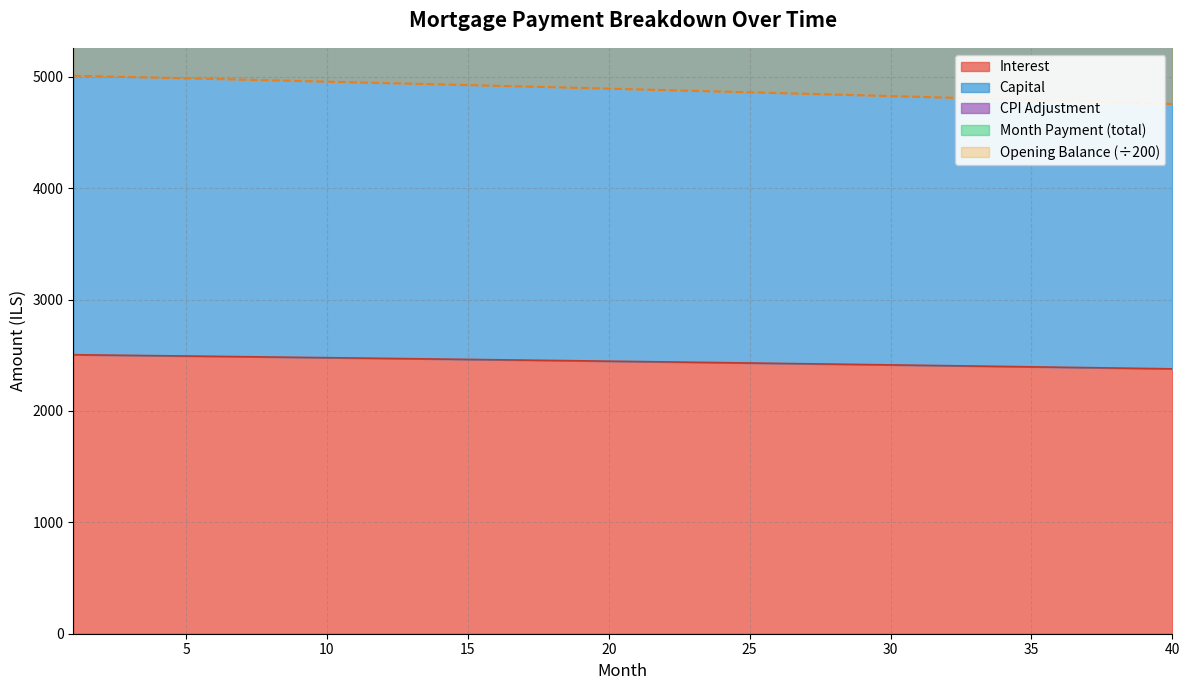

True or false: interest and capital intersect in this chart.

False